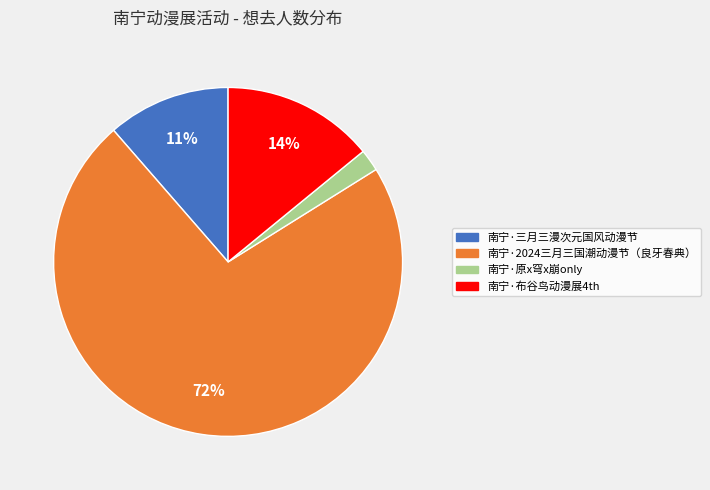

Is it true that 南宁·原x穹x崩only is 11% of the pie?

False